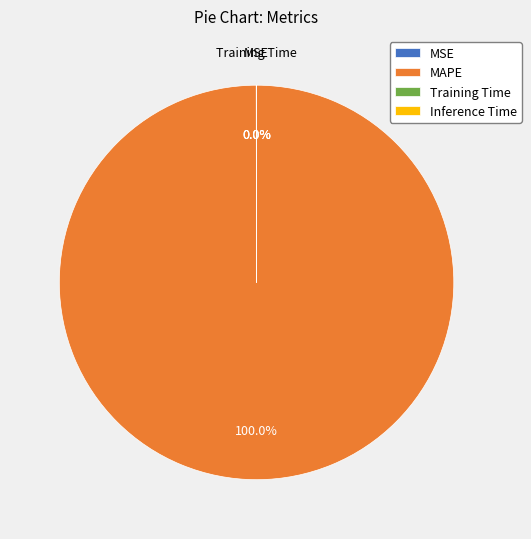

Is there any slice that represents more than half of the pie?

Yes